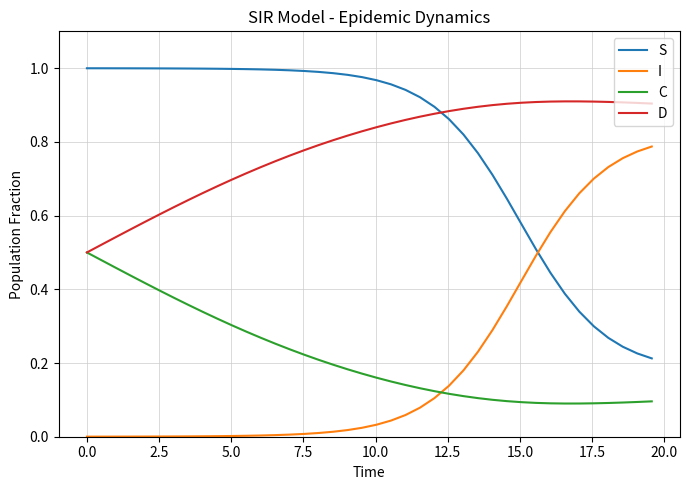

List the series in order of their peak value, lowest first.

C, I, D, S